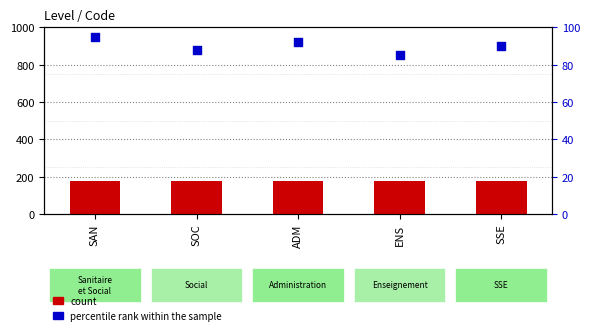

Which series reaches the minimum Y coordinate?

percentile rank within the sample